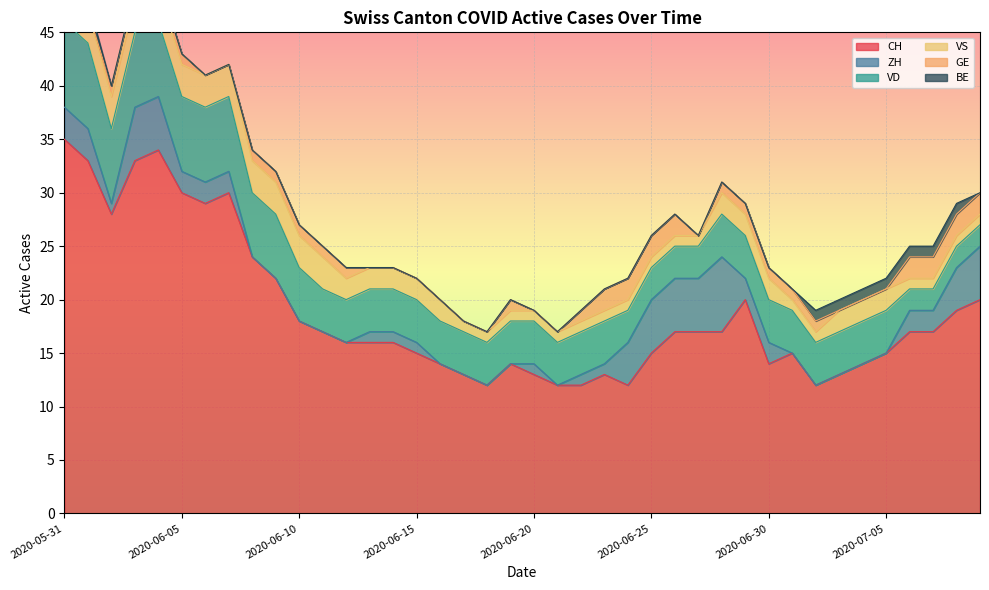

True or false: VS and CH cross at least once.

False